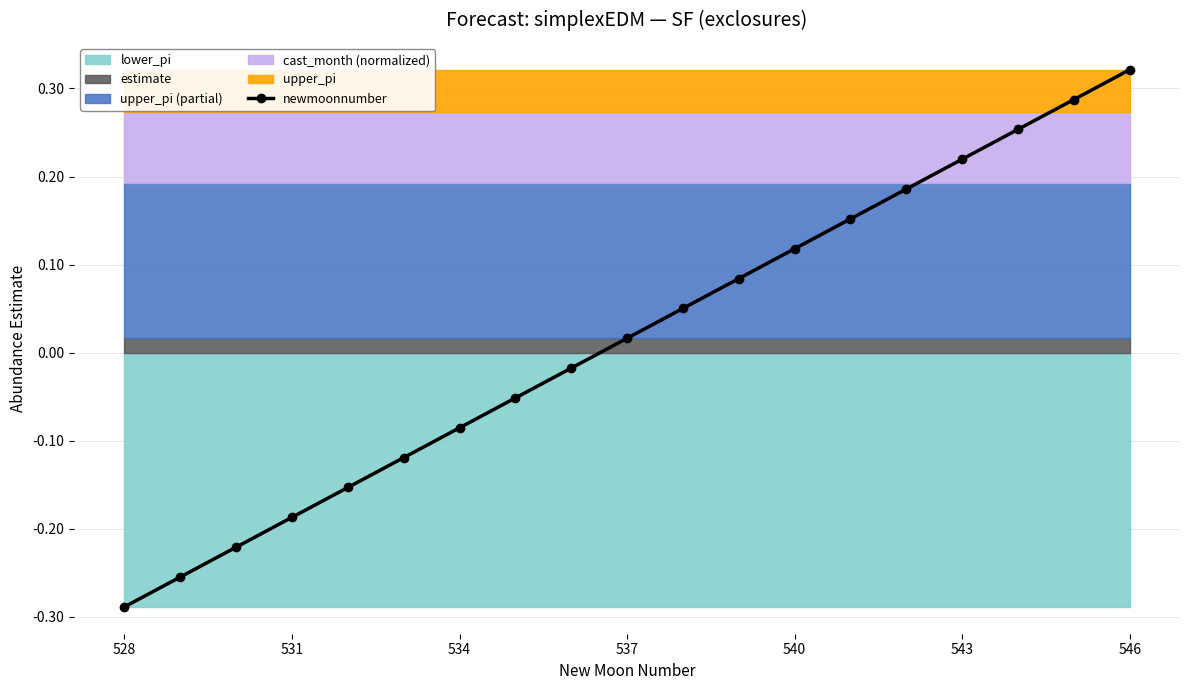

True or false: newmoonnumber has more than 1 points higher than both neighbors.

False